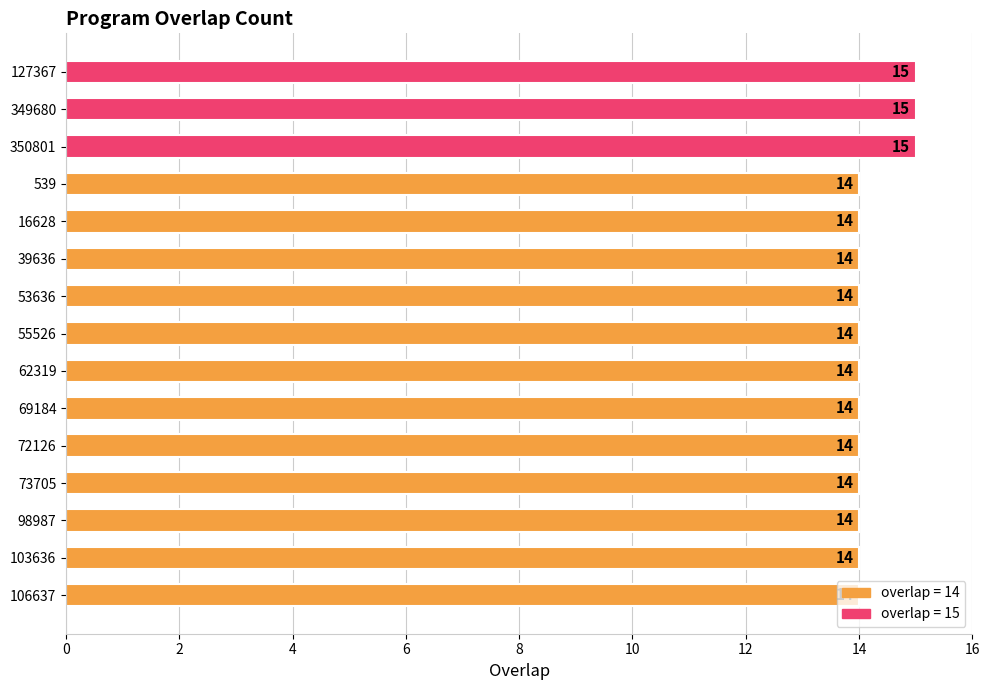

True or false: the data shows 15 at 349680.

True